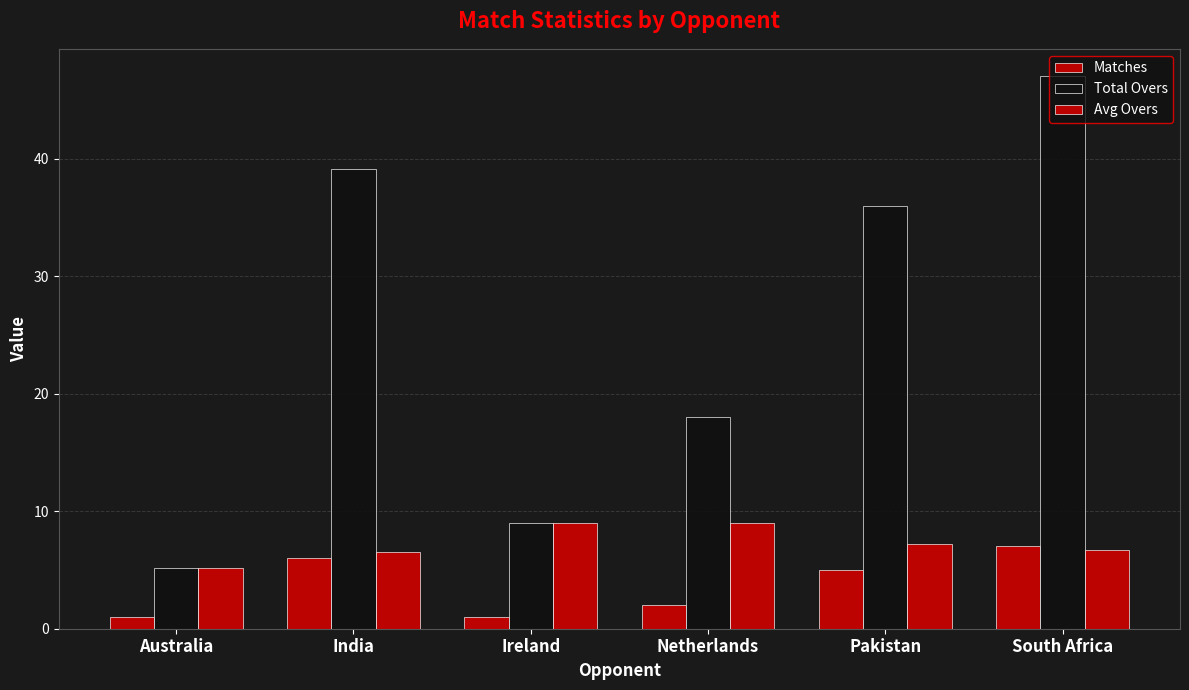

What is the label of the 2nd bar from the left?

India